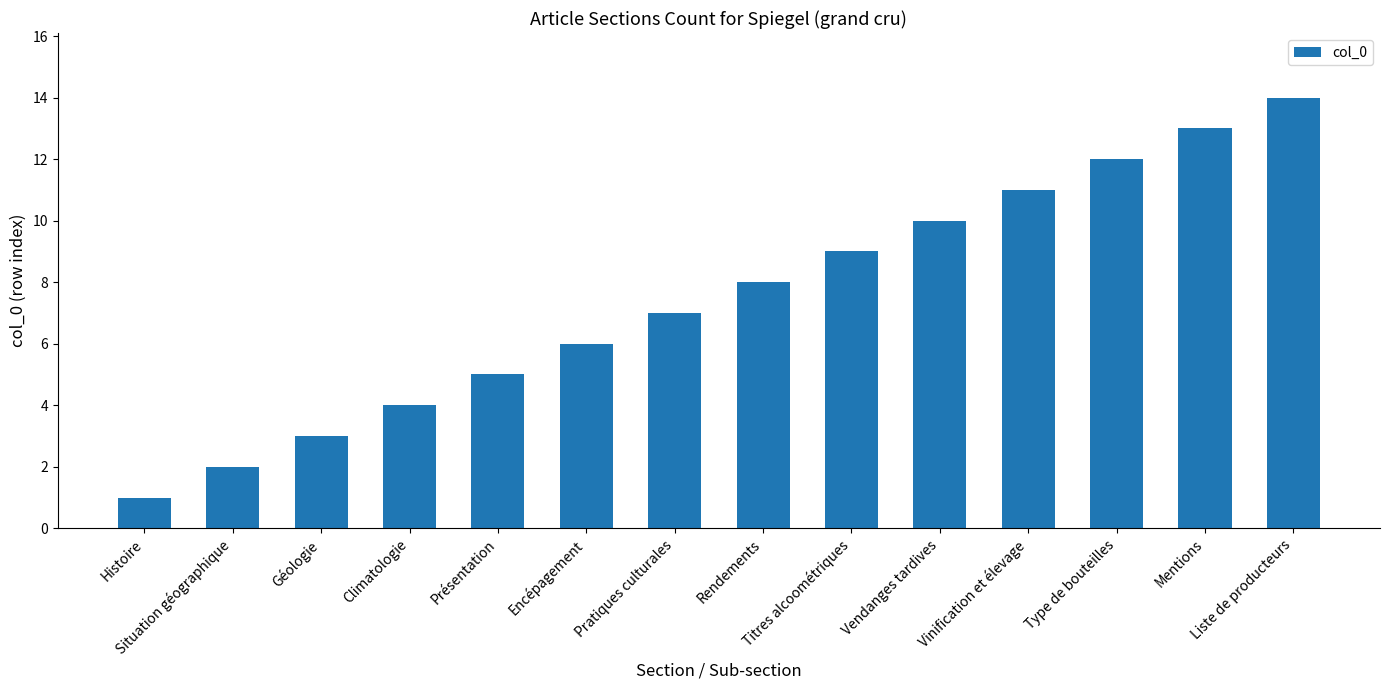

What is the greatest value displayed?

14